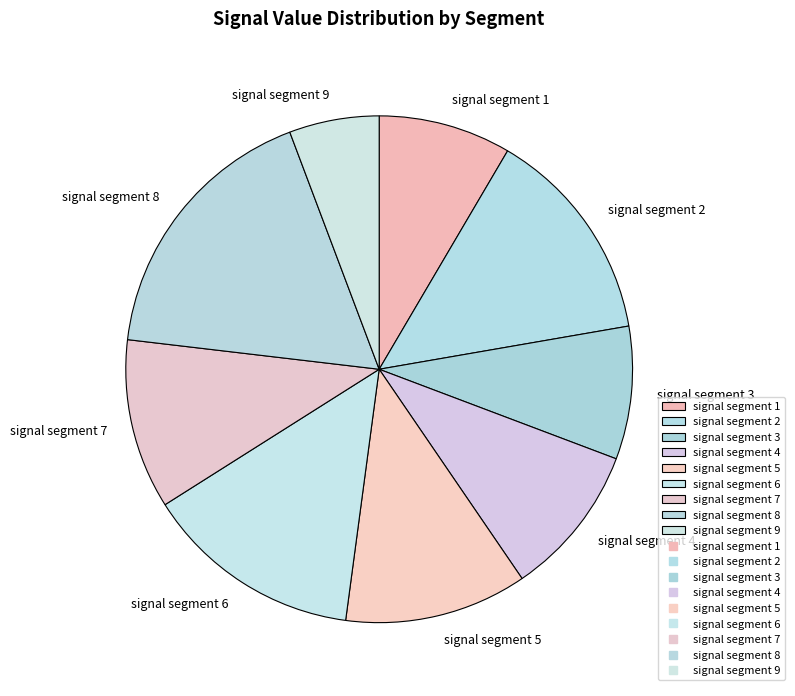

Do signal segment 9 and signal segment 8 together represent more than half of the pie?

No